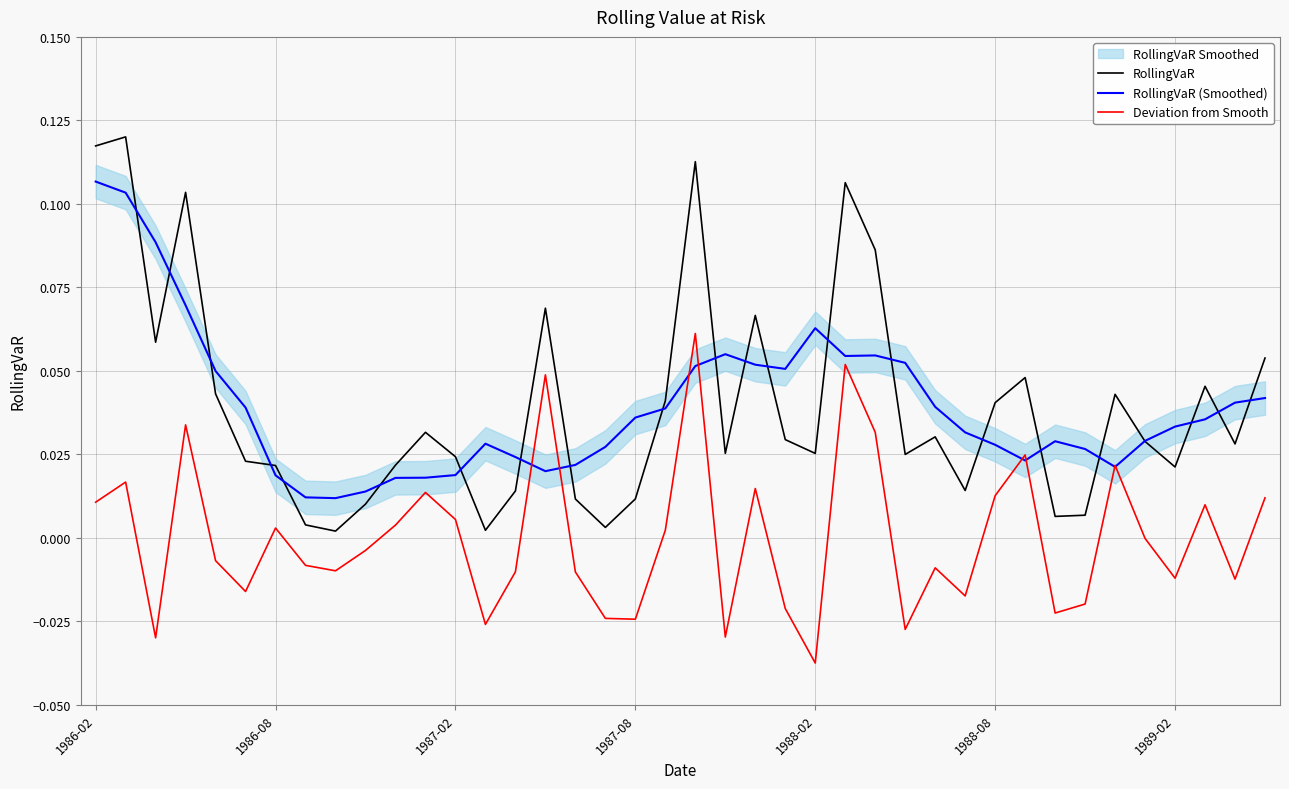

Where is RollingVaR (Smoothed) nearest to the value 0?

8